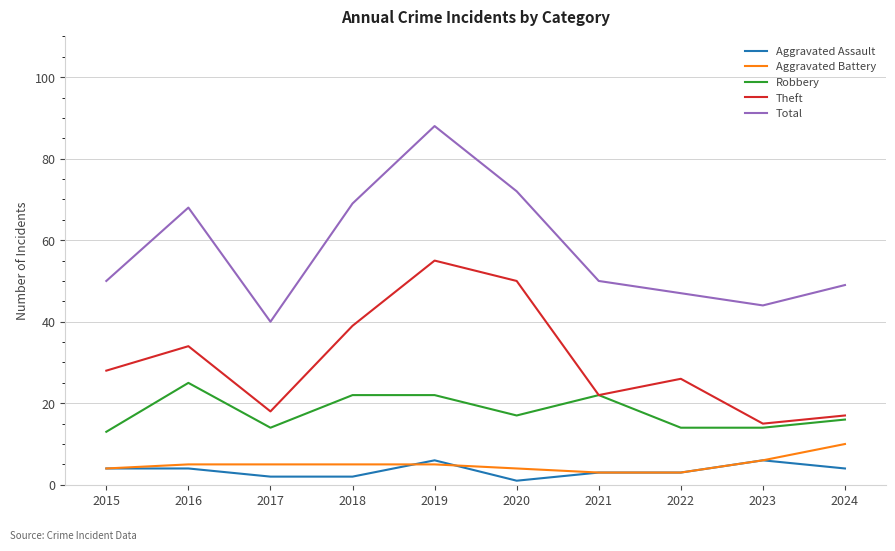

Which category has the highest value across all series?

2019